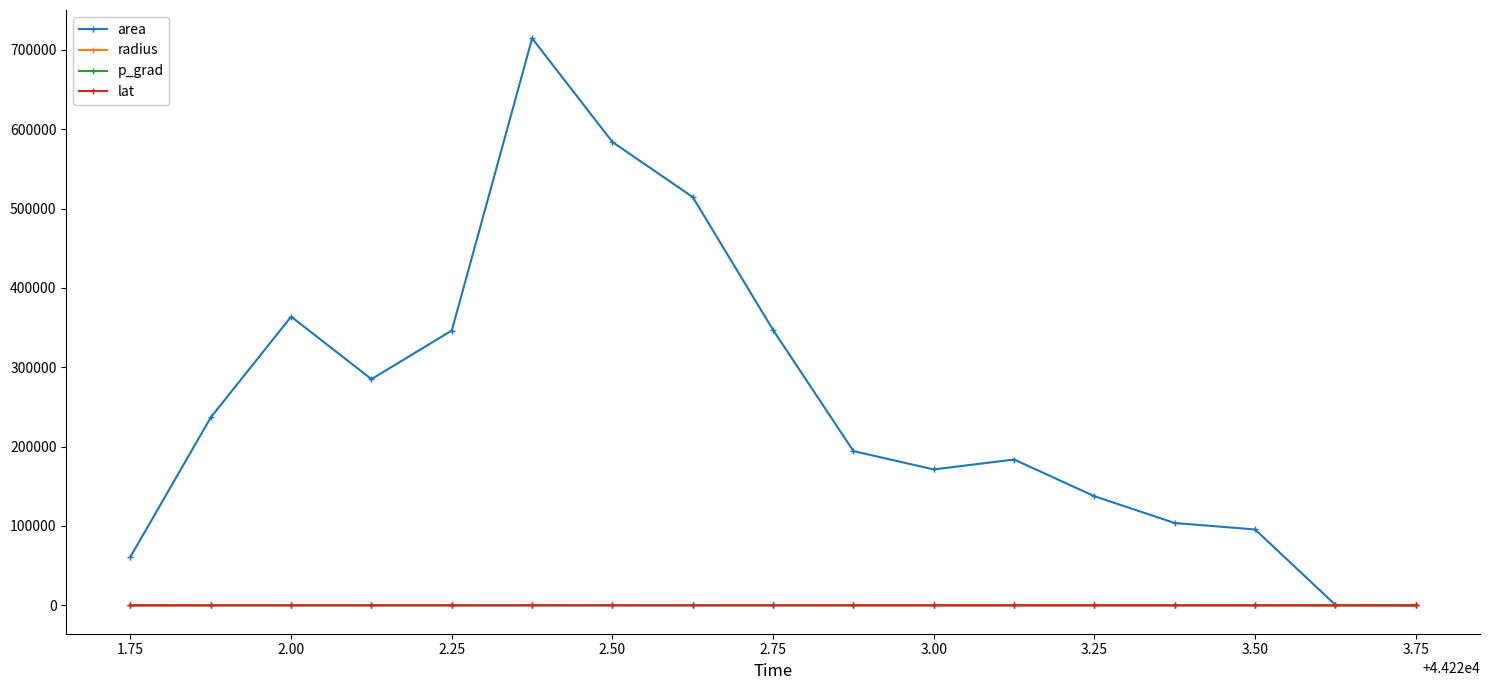

Does the chart display data point markers on the line(s)?

Yes